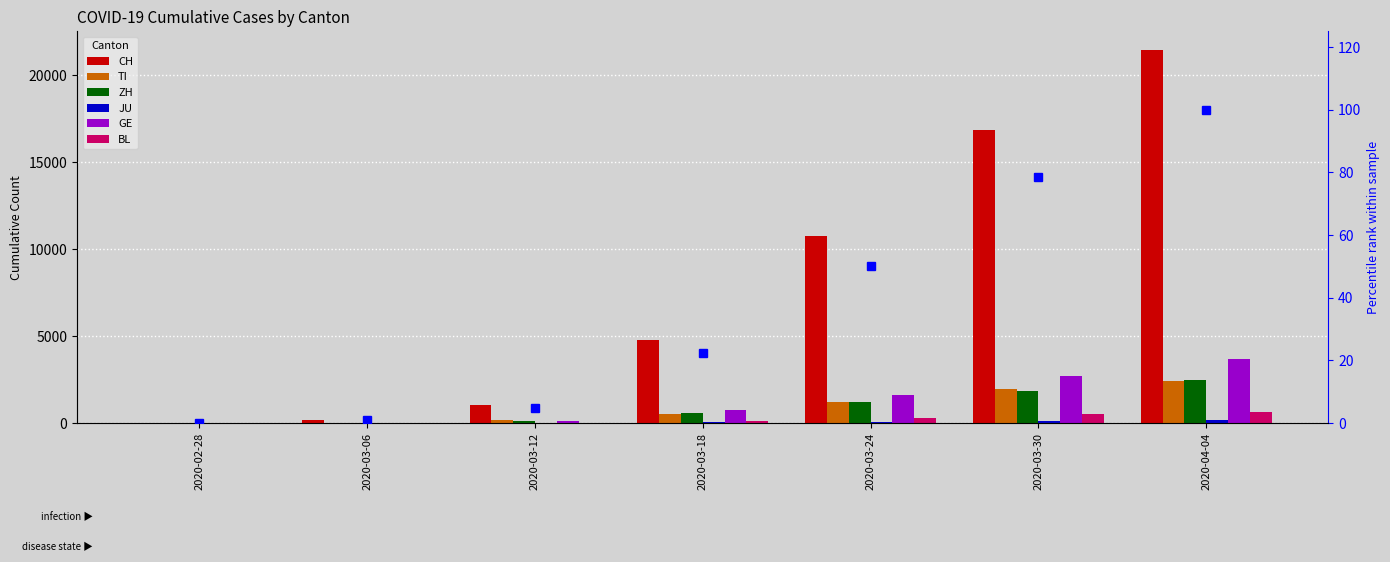

Reading left to right, list all the values displayed in this chart.

CH: 2020-02-28=13	2020-03-06=193	2020-03-12=1045	2020-03-18=4766	2020-03-24=10765	2020-03-30=16882	2020-04-04=21468
TI: 2020-02-28=1	2020-03-06=28	2020-03-12=163	2020-03-18=511	2020-03-24=1209	2020-03-30=1962	2020-04-04=2442
ZH: 2020-02-28=2	2020-03-06=29	2020-03-12=140	2020-03-18=568	2020-03-24=1223	2020-03-30=1861	2020-04-04=2466
JU: 2020-02-28=0	2020-03-06=4	2020-03-12=12	2020-03-18=32	2020-03-24=82	2020-03-30=128	2020-04-04=154
GE: 2020-02-28=4	2020-03-06=21	2020-03-12=123	2020-03-18=778	2020-03-24=1632	2020-03-30=2682	2020-04-04=3685
BL: 2020-02-28=1	2020-03-06=6	2020-03-12=26	2020-03-18=116	2020-03-24=306	2020-03-30=539	2020-04-04=656